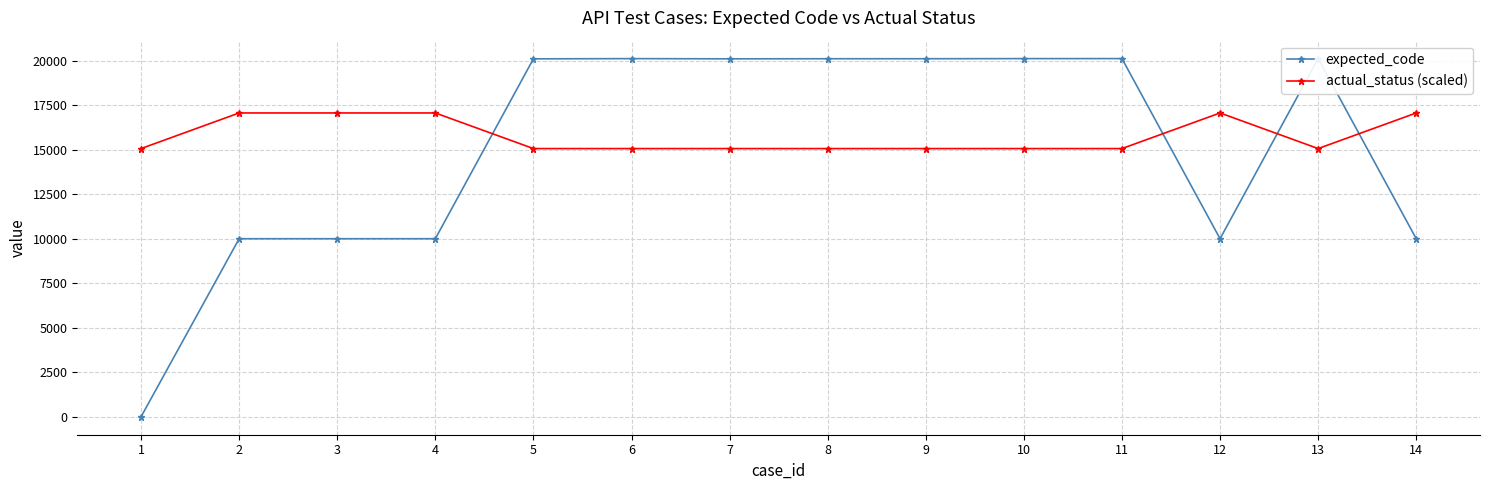

What is the value of the actual_status (scaled) point at the 14th from the left?

17064